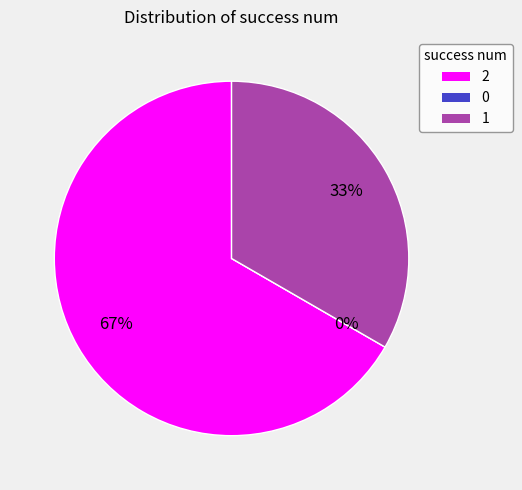

Between 2 and 1, which is larger?

2